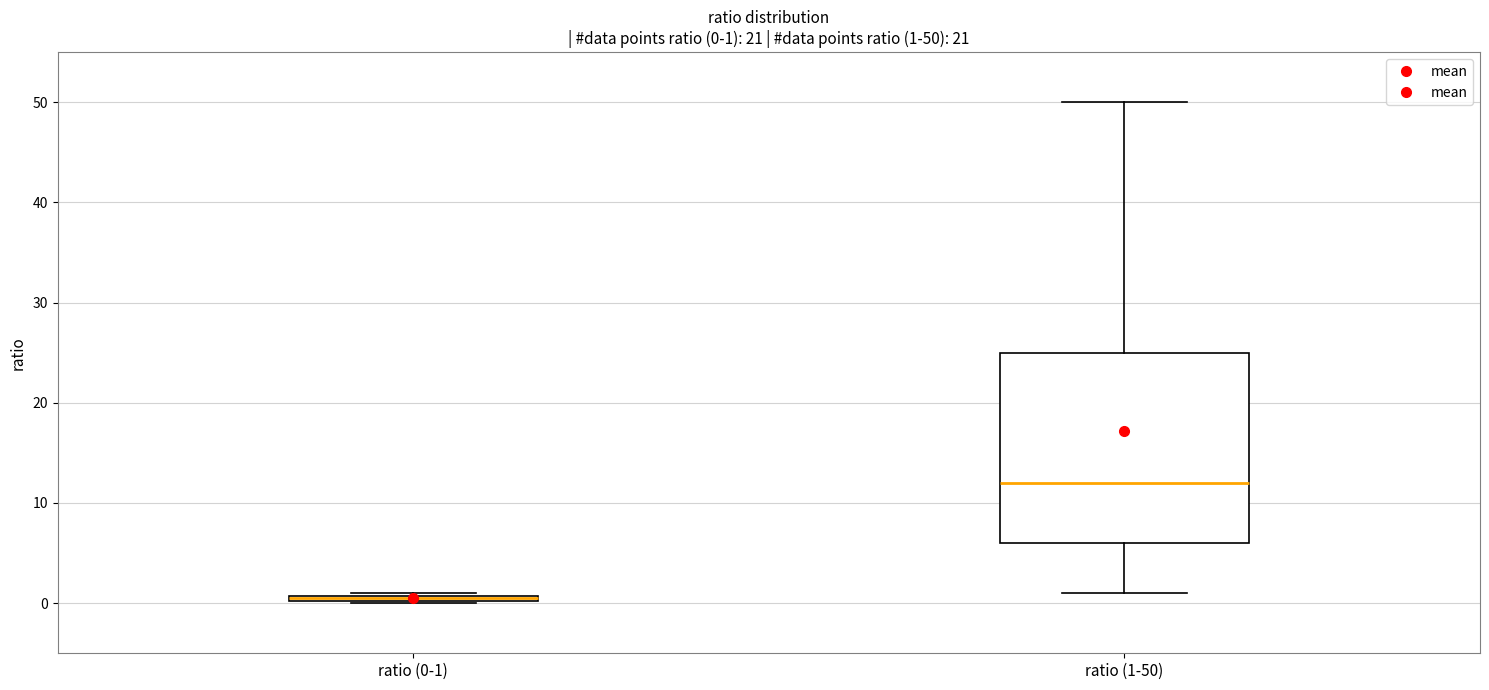

Which box's median line is the highest?

ratio (1-50)